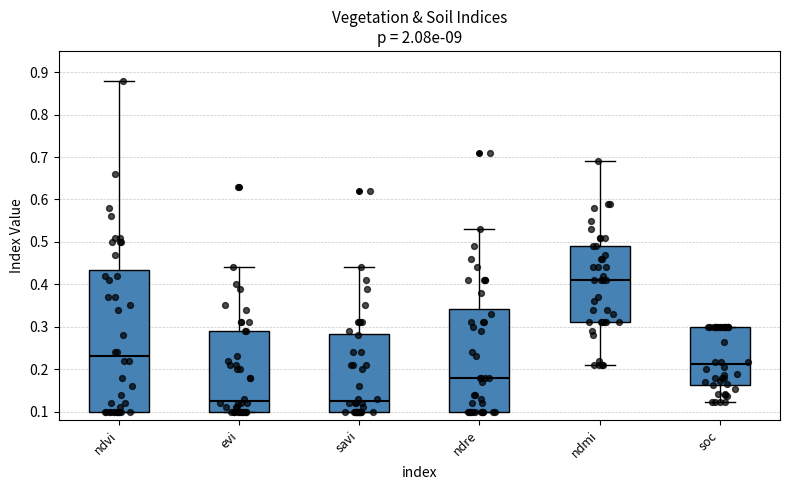

Reading left to right, read every box against the y-axis: the position of its median line, the range the box covers, and the ends of its whiskers. The values are not printed on the chart, so give them approximately, as read against the axis.

ndvi: median 0.23, box 0.10 to 0.43, whiskers 0.10 to 0.88
evi: median 0.13, box 0.10 to 0.29, whiskers 0.10 to 0.44
savi: median 0.13, box 0.10 to 0.28, whiskers 0.10 to 0.44
ndre: median 0.18, box 0.10 to 0.34, whiskers 0.10 to 0.53
ndmi: median 0.41, box 0.31 to 0.49, whiskers 0.21 to 0.69
soc: median 0.21, box 0.16 to 0.30, whiskers 0.12 to 0.30